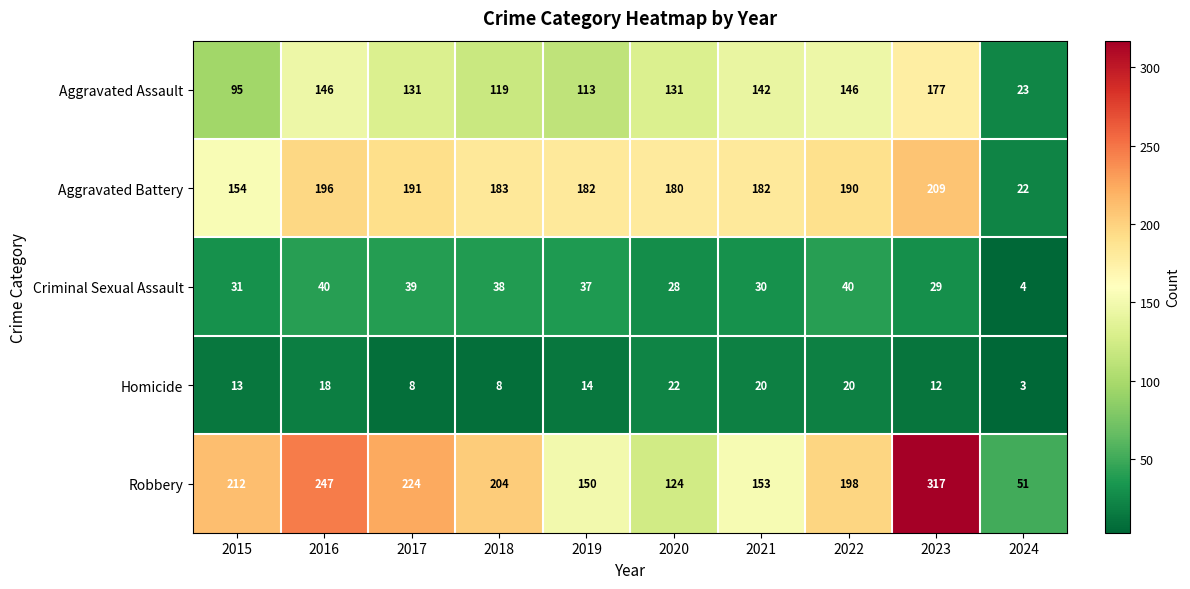

Where is Robbery nearest to the value 184?

2022